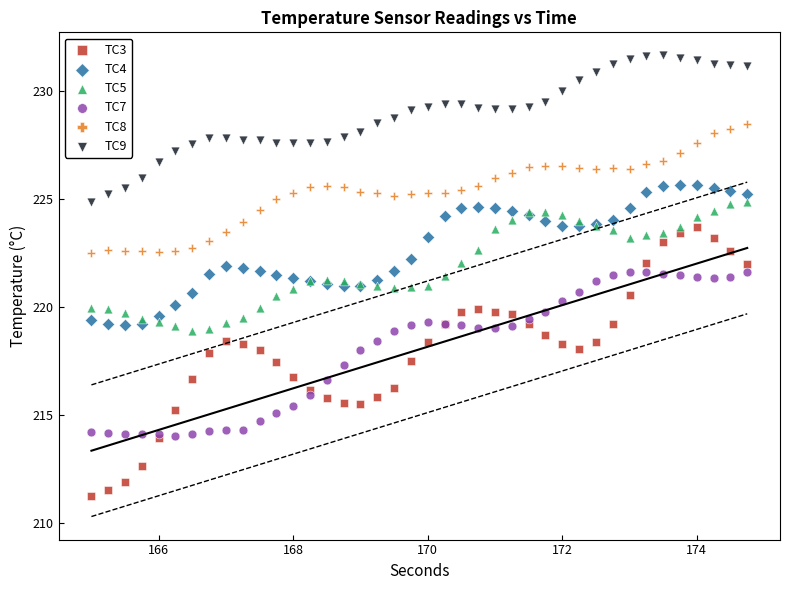

What is the X range (max minus min) for the scatter plot?

9.8